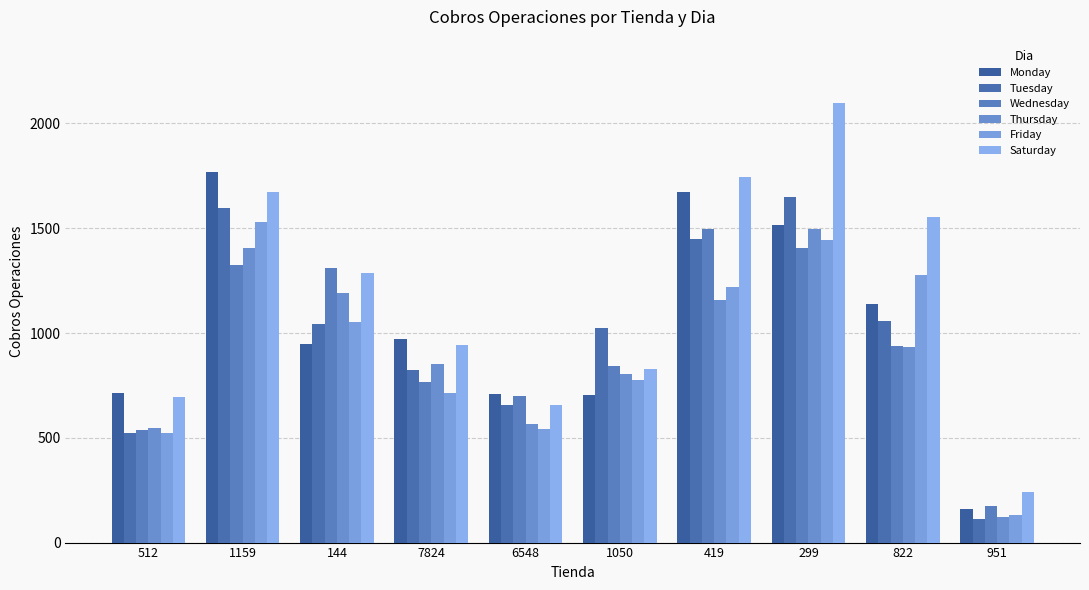

True or false: Wednesday has a value of 175.6 at 951.

True